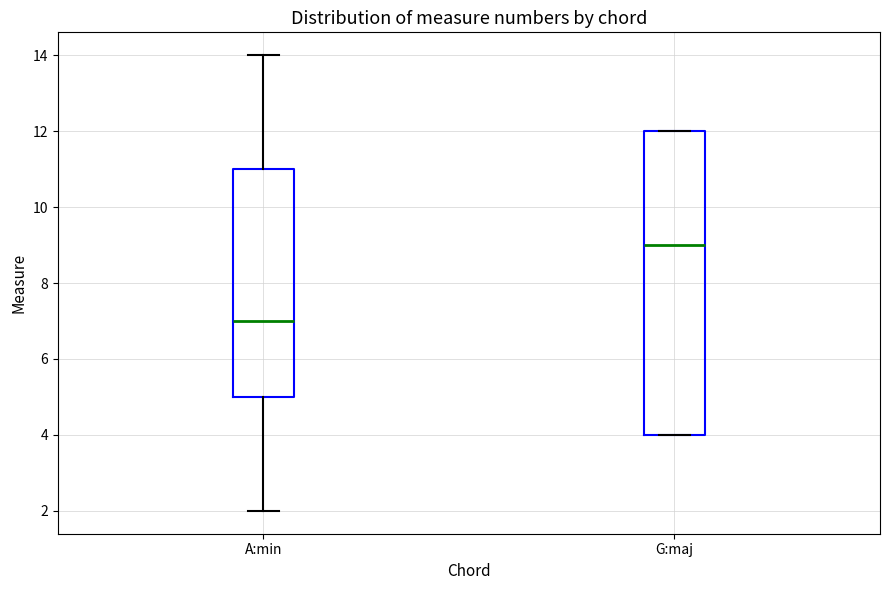

Reading left to right, read every box against the y-axis: the position of its median line, the range the box covers, and the ends of its whiskers. The values are not printed on the chart, so give them approximately, as read against the axis.

A:min: median 7, box 5 to 11, whiskers 2 to 14
G:maj: median 9, box 4 to 12, whiskers 4 to 12